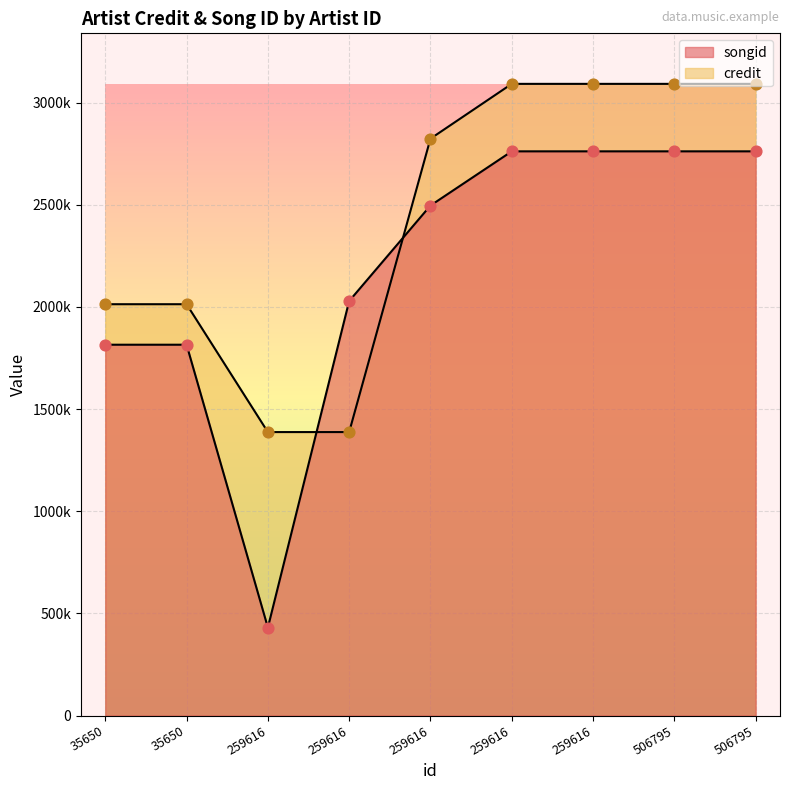

Is the value of songid at 35650 greater than the value of credit at 35650?

No